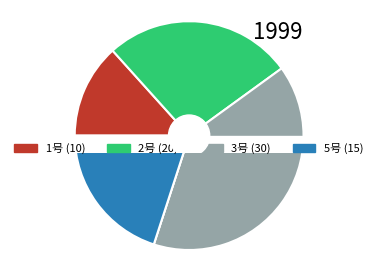

How much of the chart is everything except 1号?

86.7%